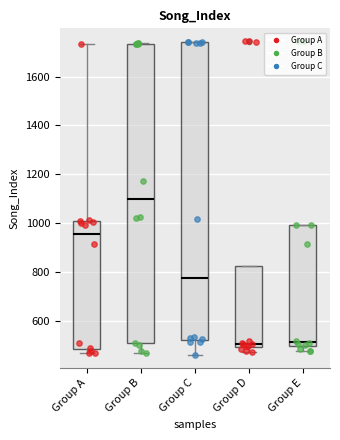

Where does the lower whisker of the box for Group B end on the y-axis? The values are not printed on the chart, so give them approximately, as read against the axis.

480